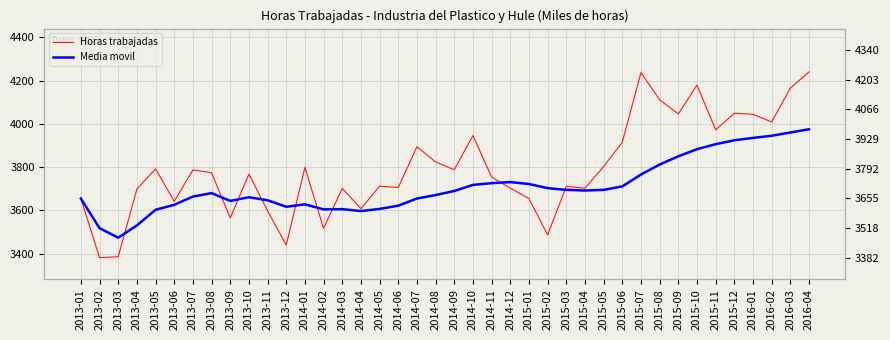

How many lines are shown in the chart?

2